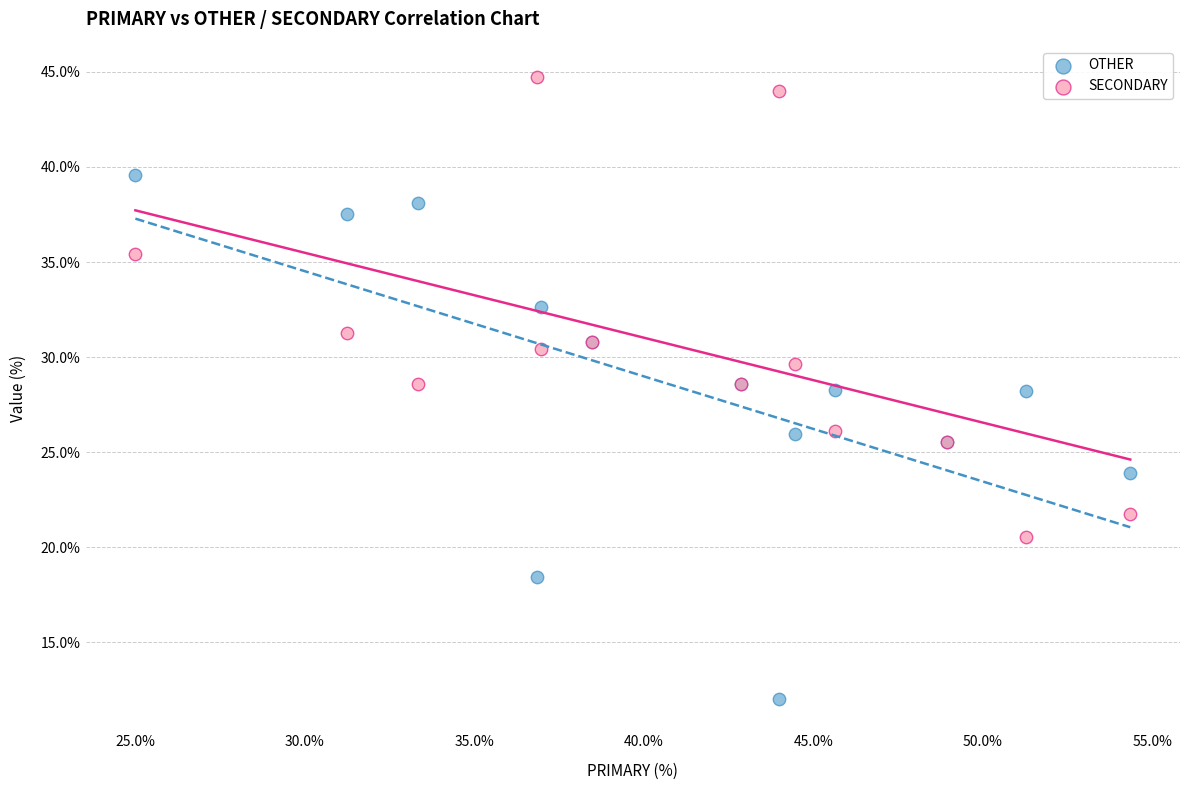

Which series reaches the minimum Y coordinate?

OTHER